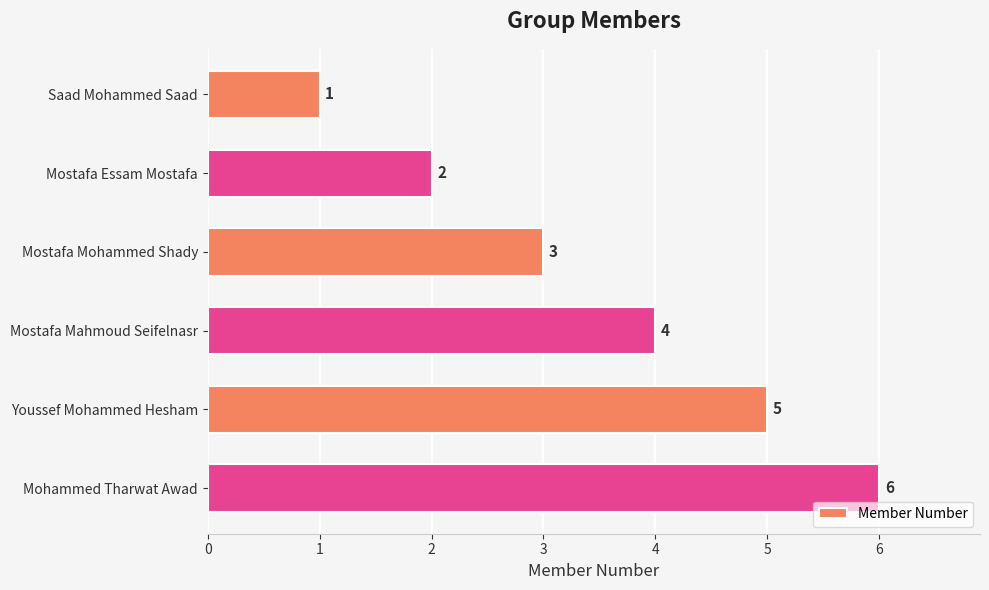

Count the number of categories in the chart.

6